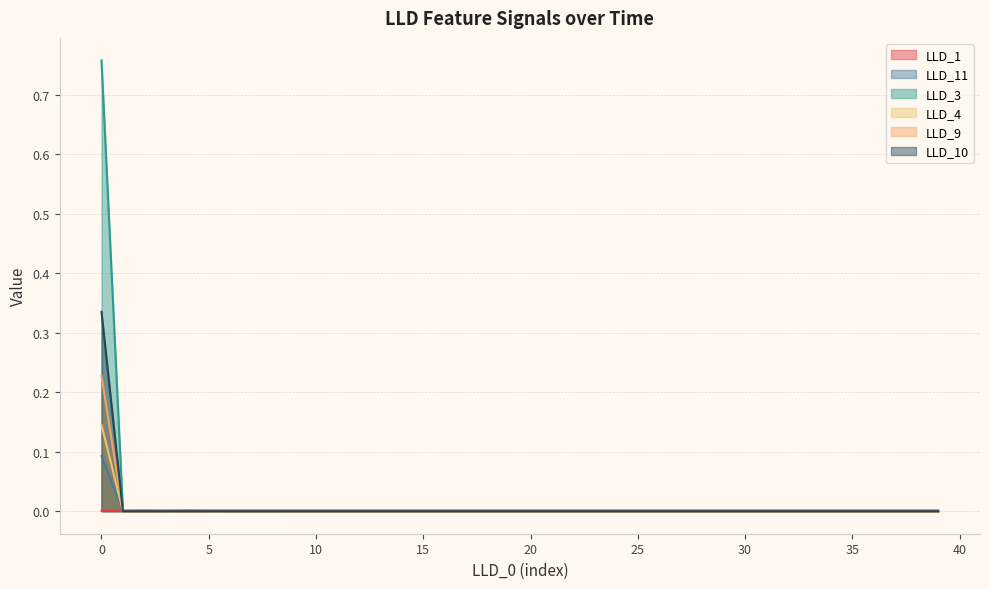

Between 20 and 34, which series saw the biggest shift?

LLD_11